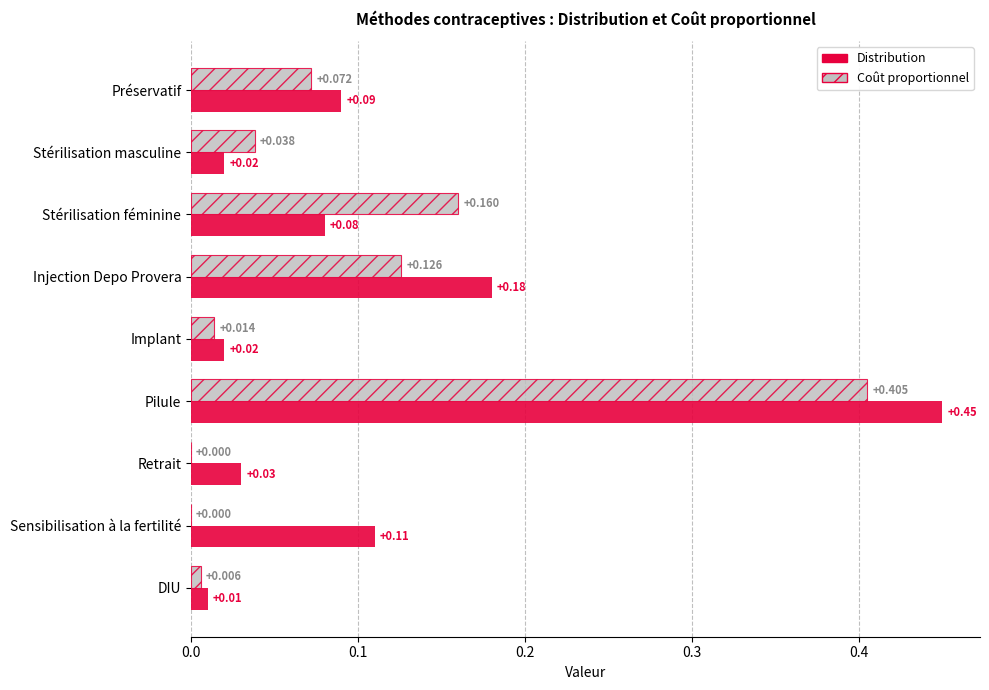

At which label is Distribution closest to 0?

DIU